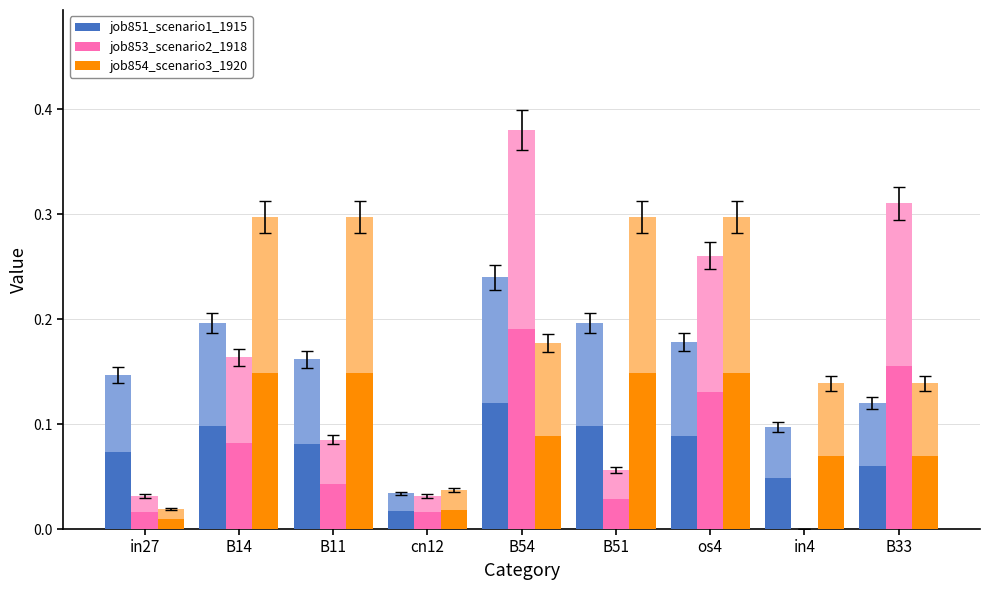

True or false: job853_scenario2_1918 has a value of 0.0 at cn12.

True